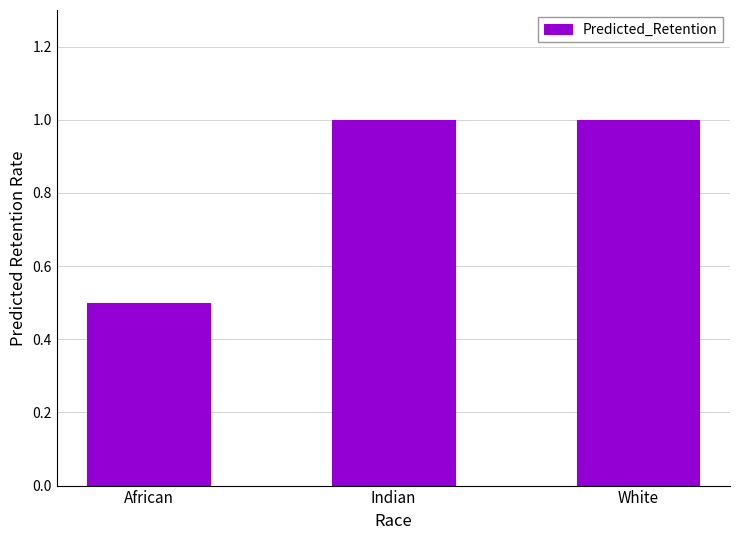

Which label corresponds to the smallest value in the chart?

African